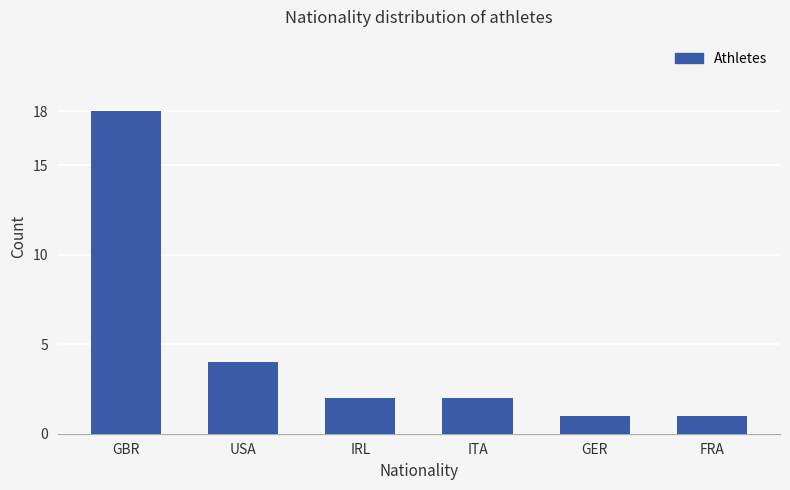

Are the bars horizontal?

No